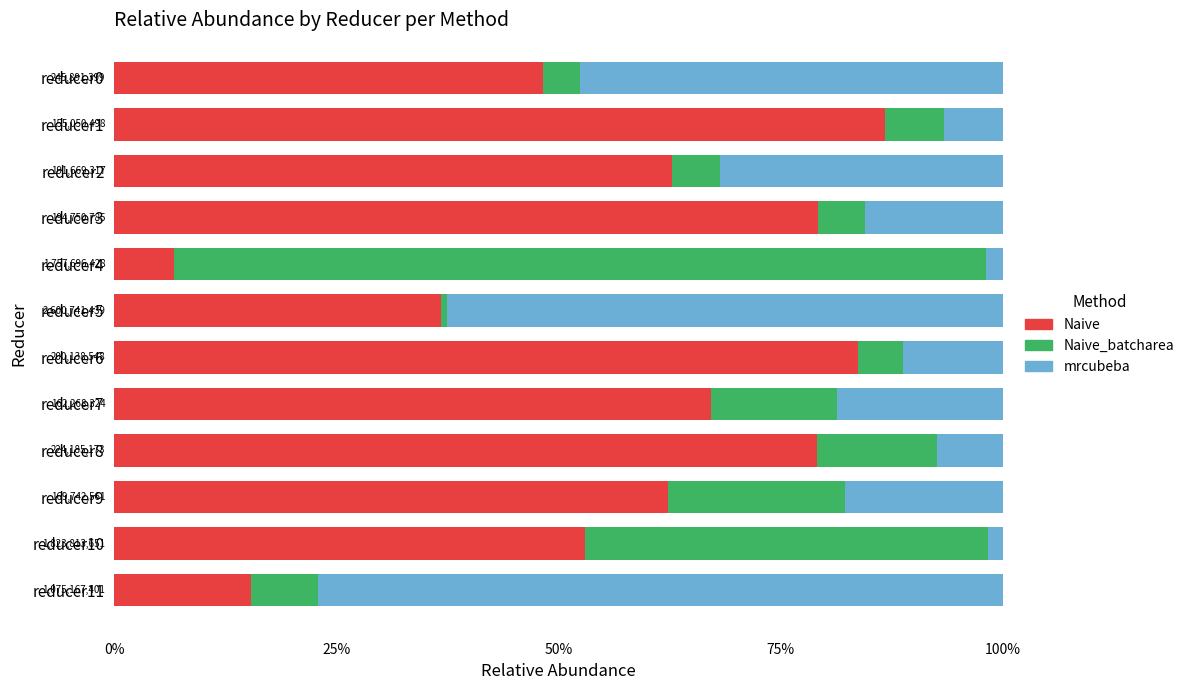

What position from the right is 10?

2